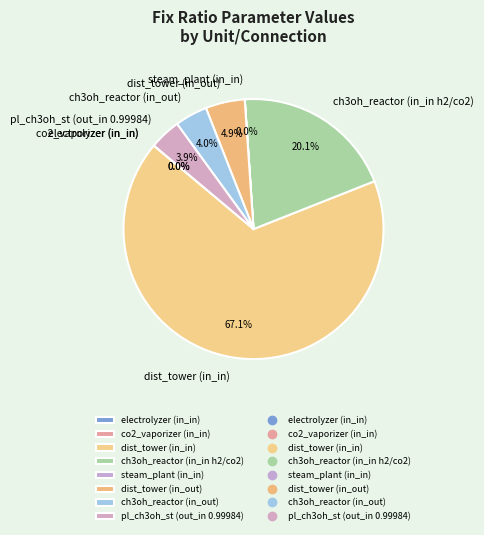

What is the largest slice in the pie chart?

dist_tower (in_in)